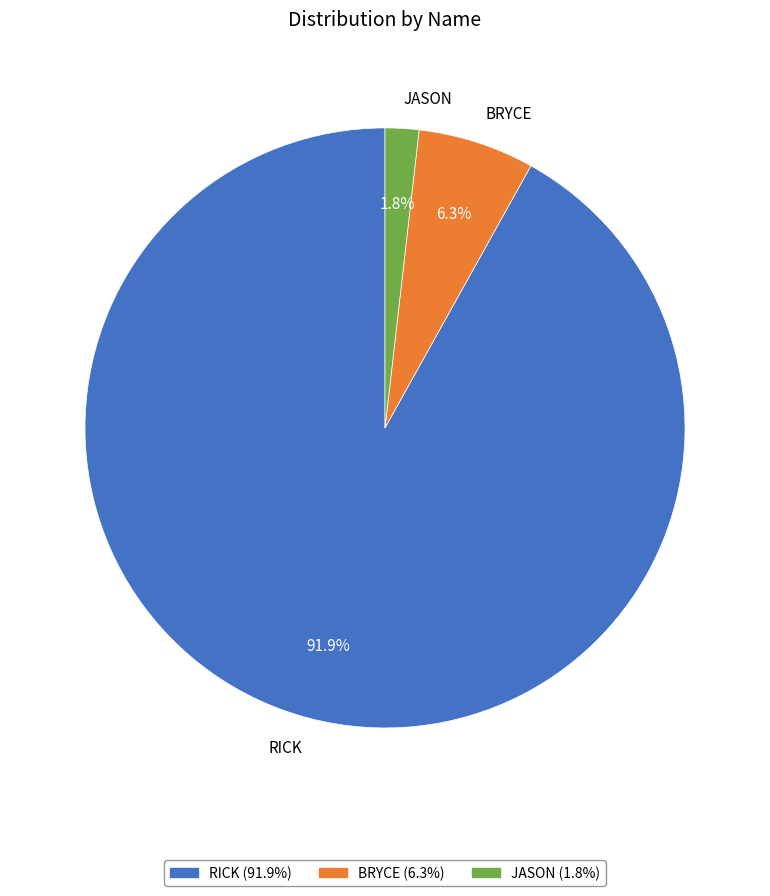

Rank the categories by value from highest to lowest.

RICK, BRYCE, JASON